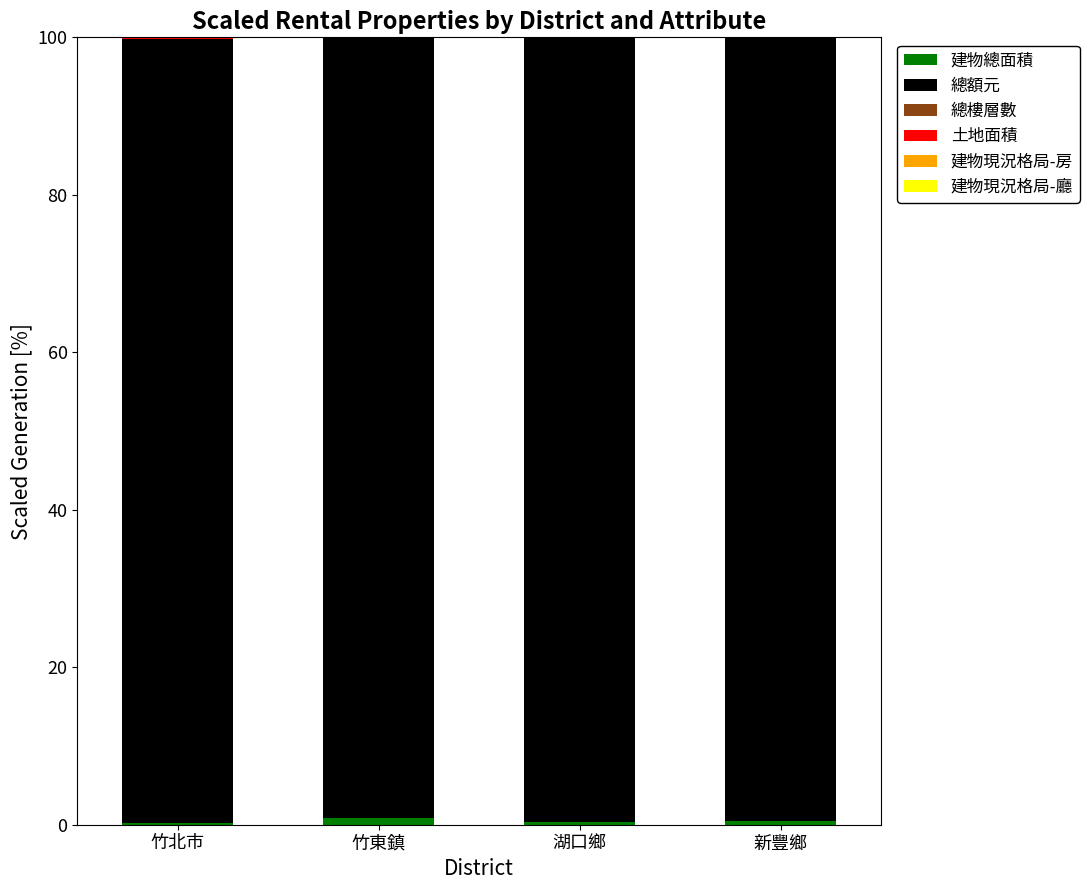

What is the difference between the 土地面積 values at 竹東鎮 and 竹北市?

0.2